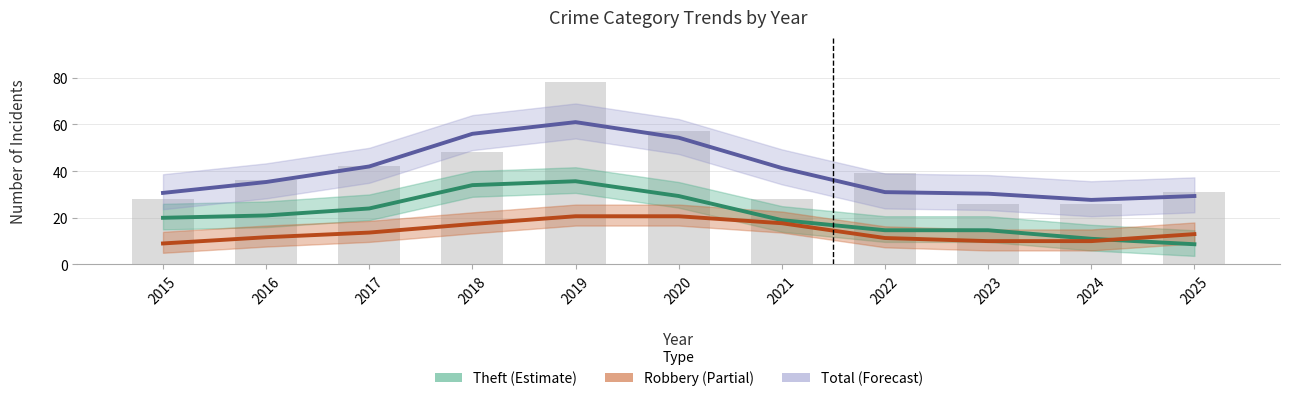

Reading left to right, what are all the values shown in this chart?

Theft: 2015=20.0	2016=21.0	2017=24.0	2018=34.0	2019=35.7	2020=29.3	2021=19.0	2022=14.7	2023=14.7	2024=11.0	2025=8.7
Robbery: 2015=9.0	2016=11.7	2017=13.7	2018=17.3	2019=20.7	2020=20.7	2021=17.7	2022=11.3	2023=10.0	2024=10.0	2025=13.0
Total: 2015=30.7	2016=35.3	2017=42.0	2018=56.0	2019=61.0	2020=54.3	2021=41.3	2022=31.0	2023=30.3	2024=27.7	2025=29.3